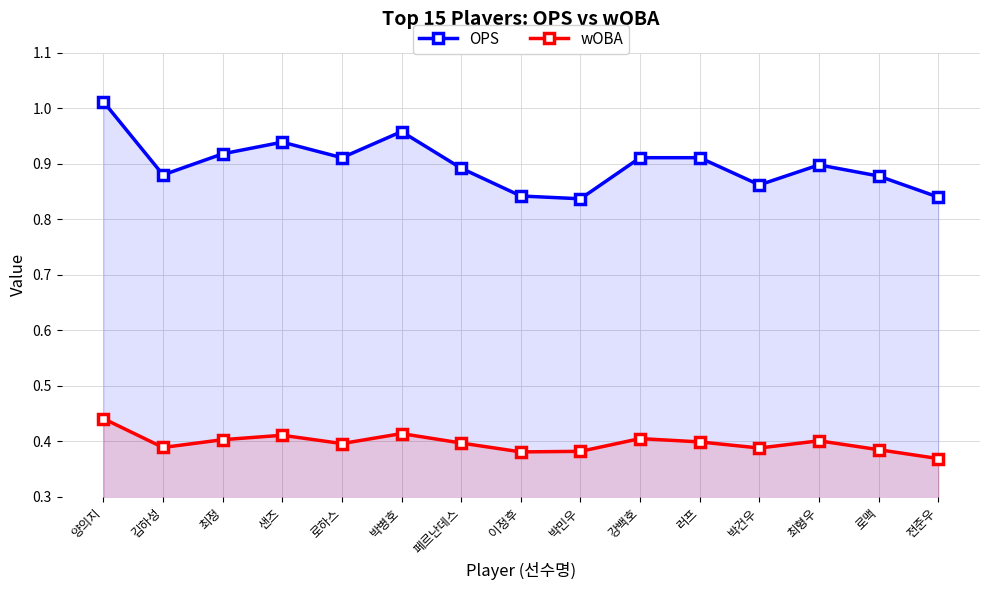

True or false: OPS and wOBA cross at least once.

False